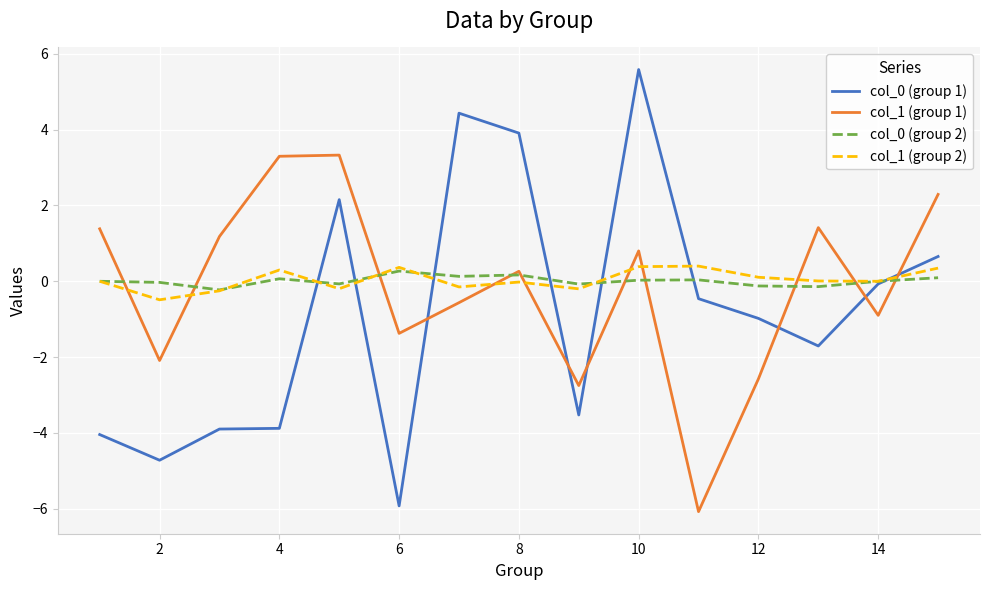

After their last crossing, which series has the higher values: col_0 (group 1) or col_1 (group 1)?

col_1 (group 1)